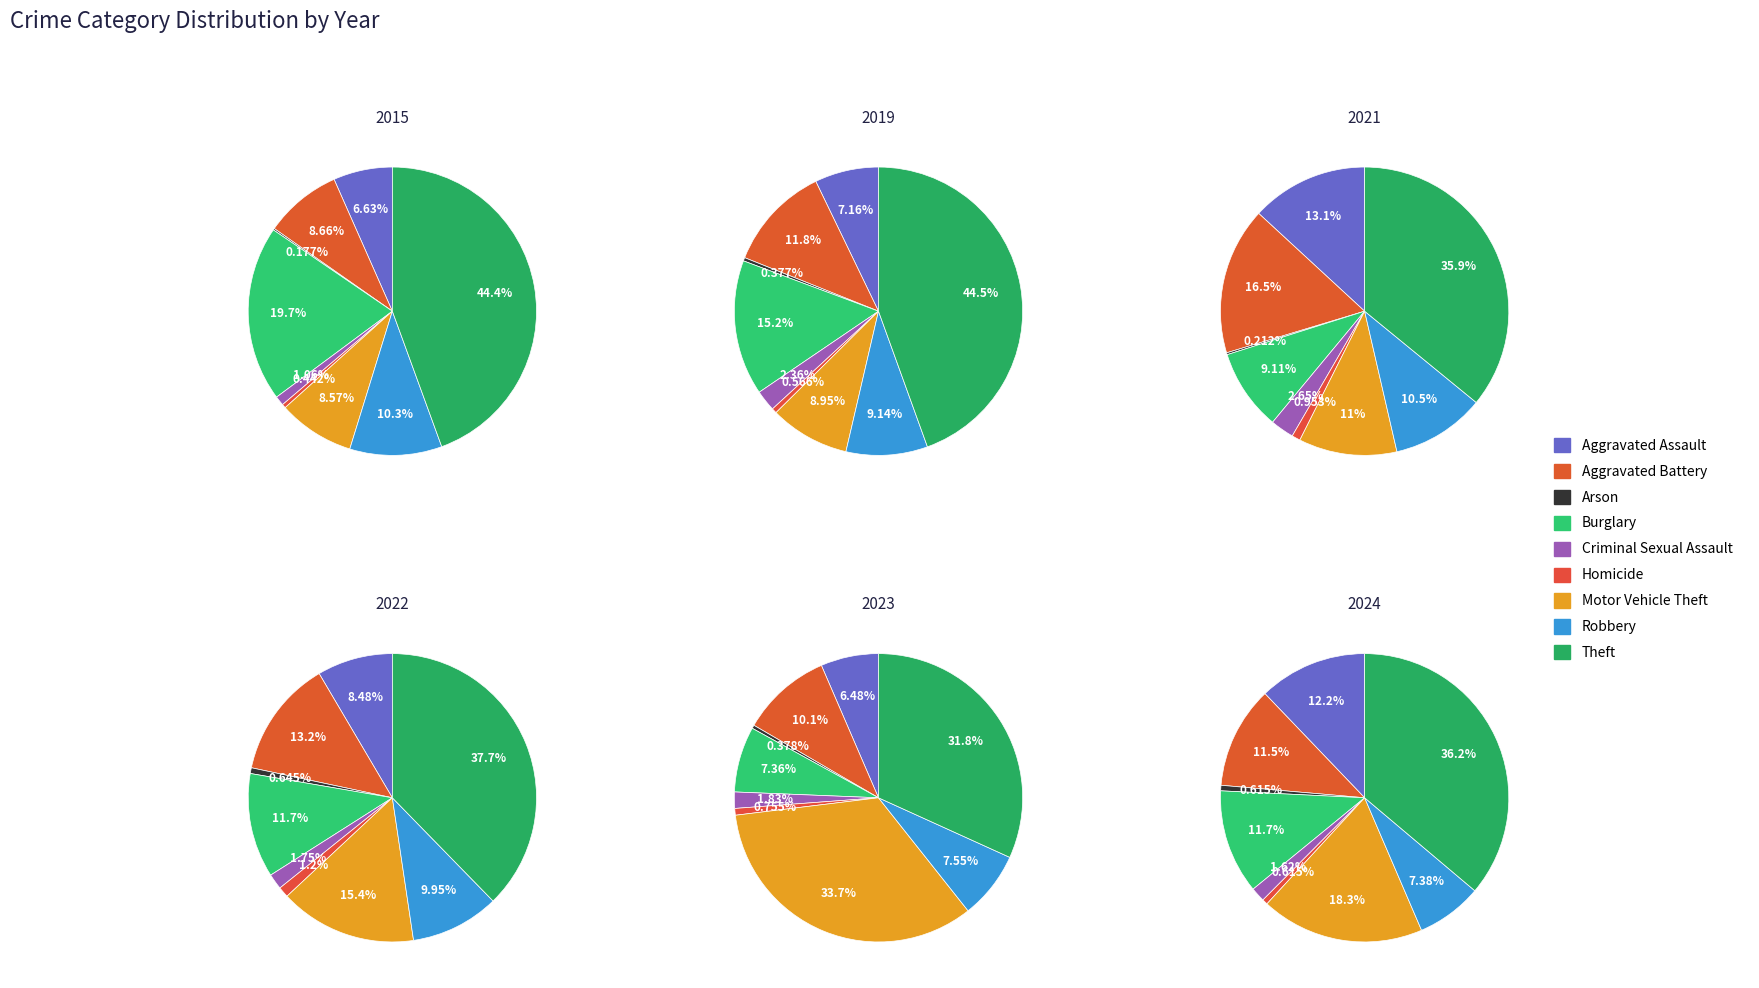

Between Motor Vehicle Theft and Robbery, which series saw the biggest shift?

2023